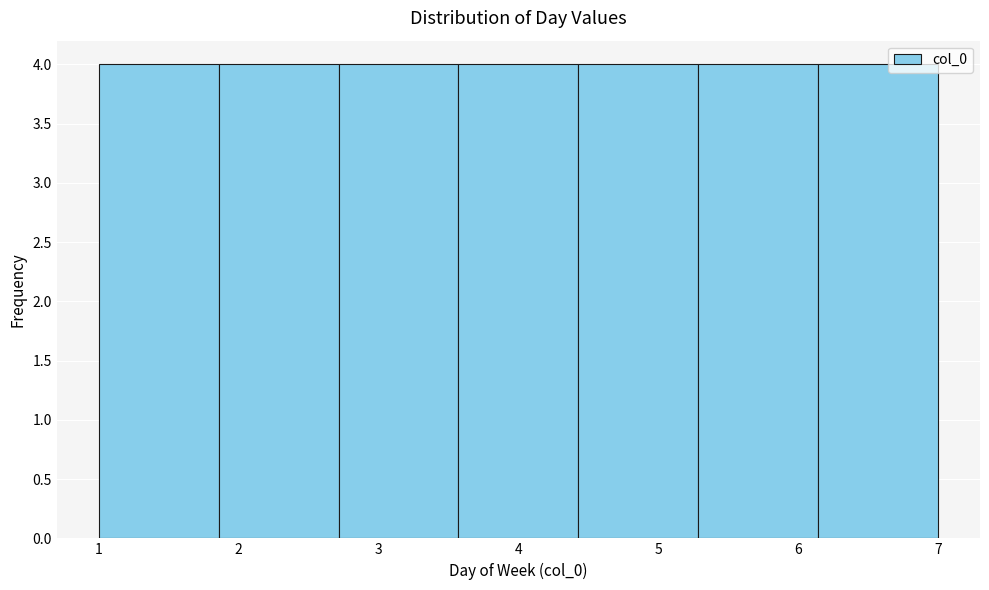

How tall is the bar that spans 4.4 to 5.3 on the x-axis? Neither the bar edges nor the heights are printed on the chart, so give them approximately, as read against the axes.

4